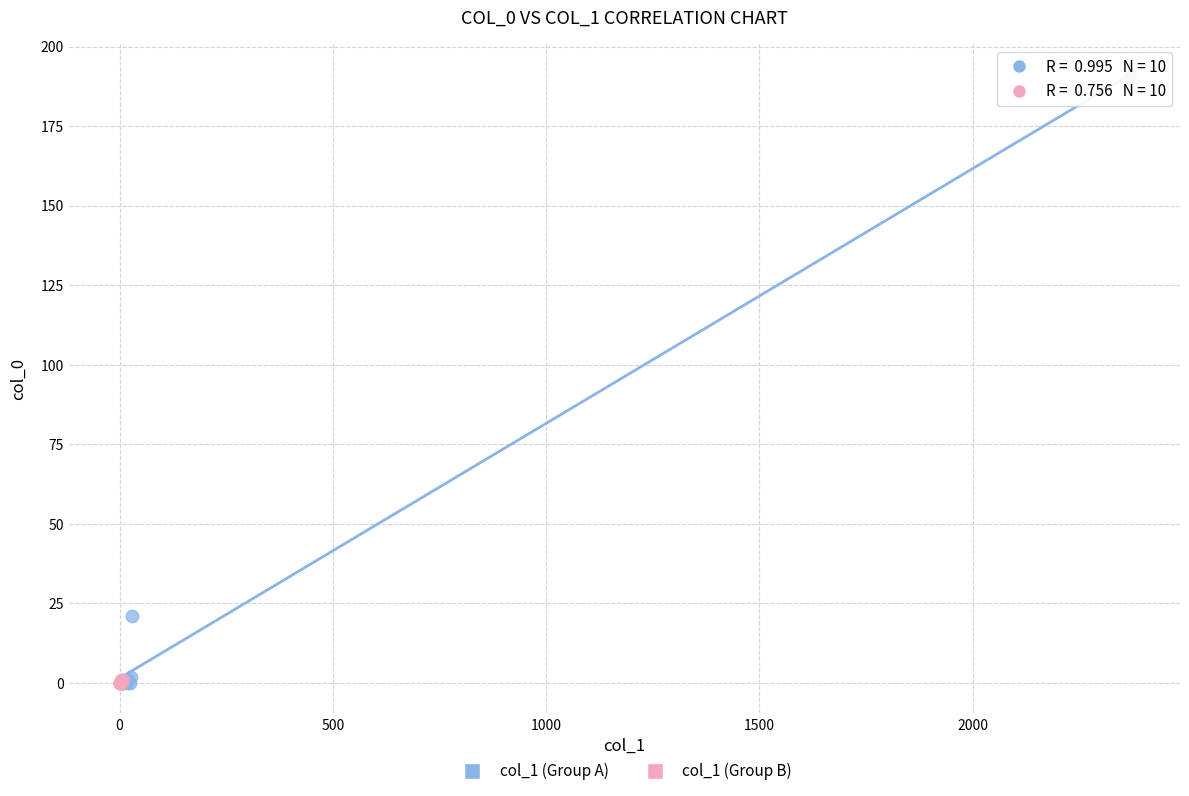

Which series has the widest spread of Y values?

col_1 (Group A)